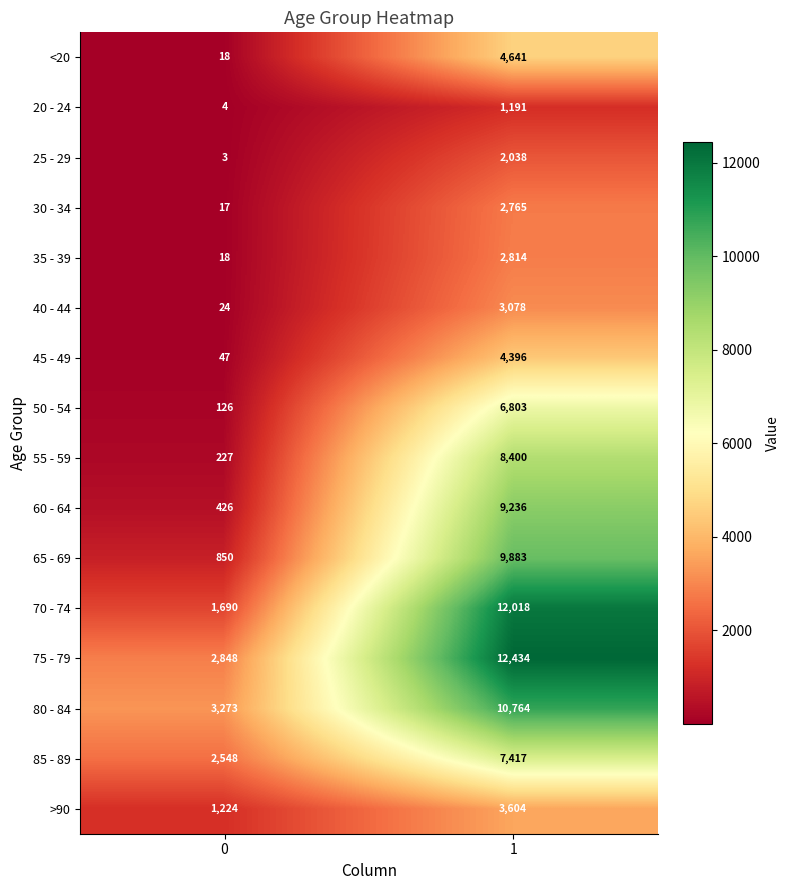

Count the number of categories in the chart.

2